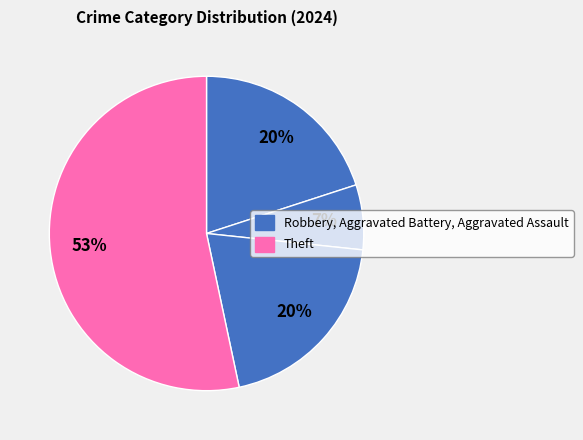

What is the largest slice in the pie chart?

Theft